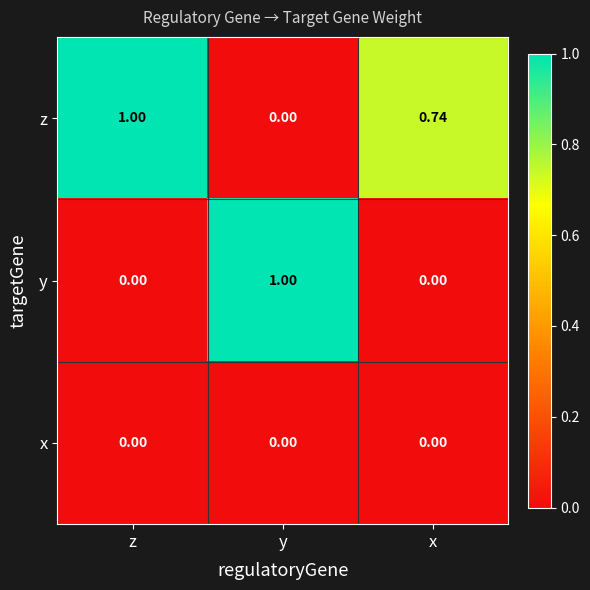

Between z and x, which series saw the biggest shift?

z